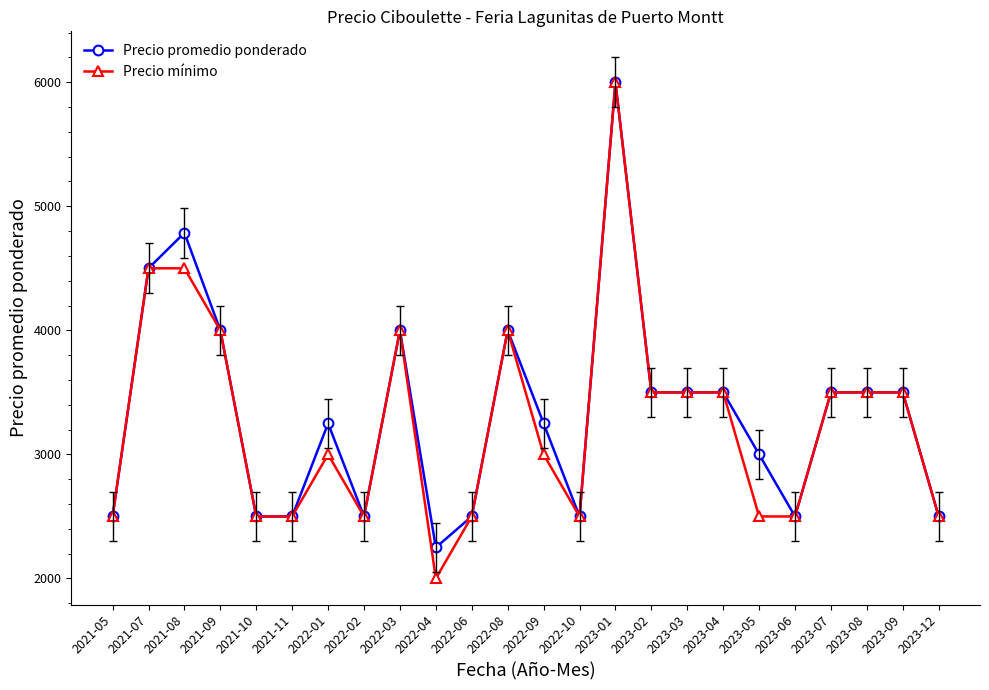

Between 2021-05 and 2023-05, which series saw the biggest shift?

Precio promedio ponderado